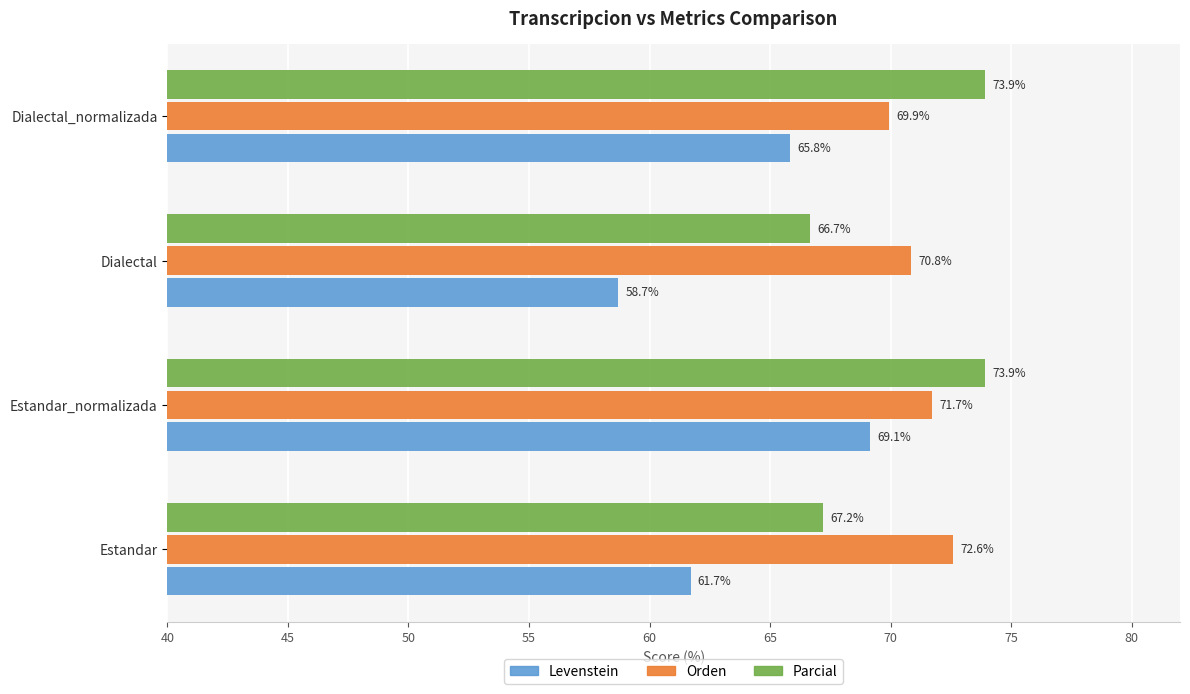

What is the smallest value displayed?

58.7